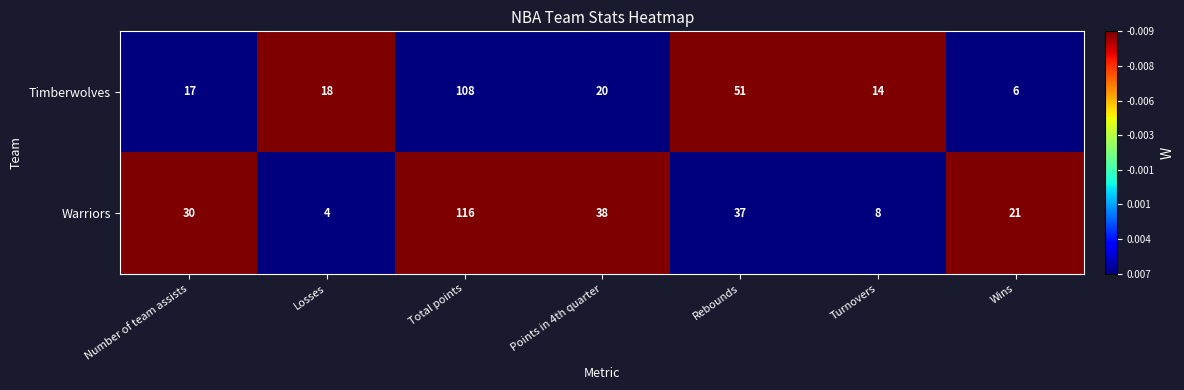

Which series has the largest total across all categories?

Warriors